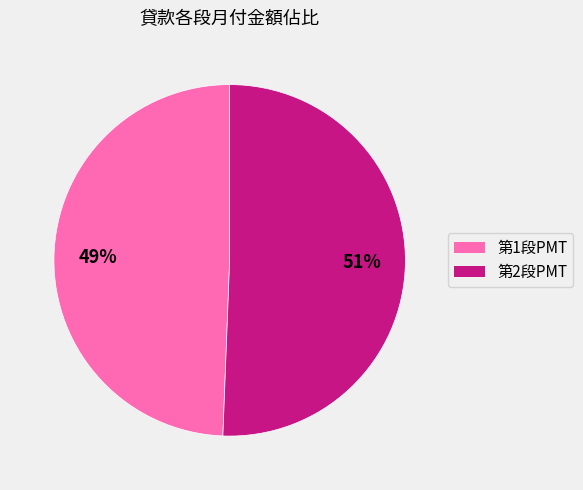

What is the majority slice?

第2段PMT